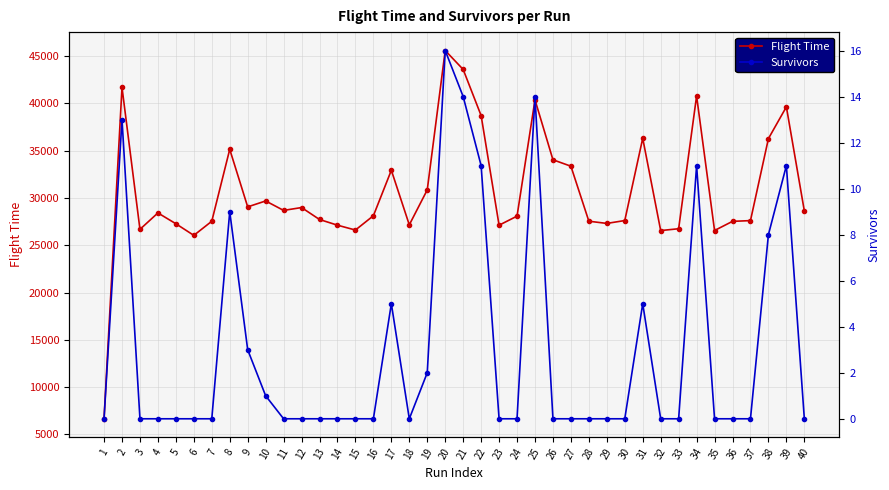

List the series in order of their peak value, highest first.

Flight Time, Survivors